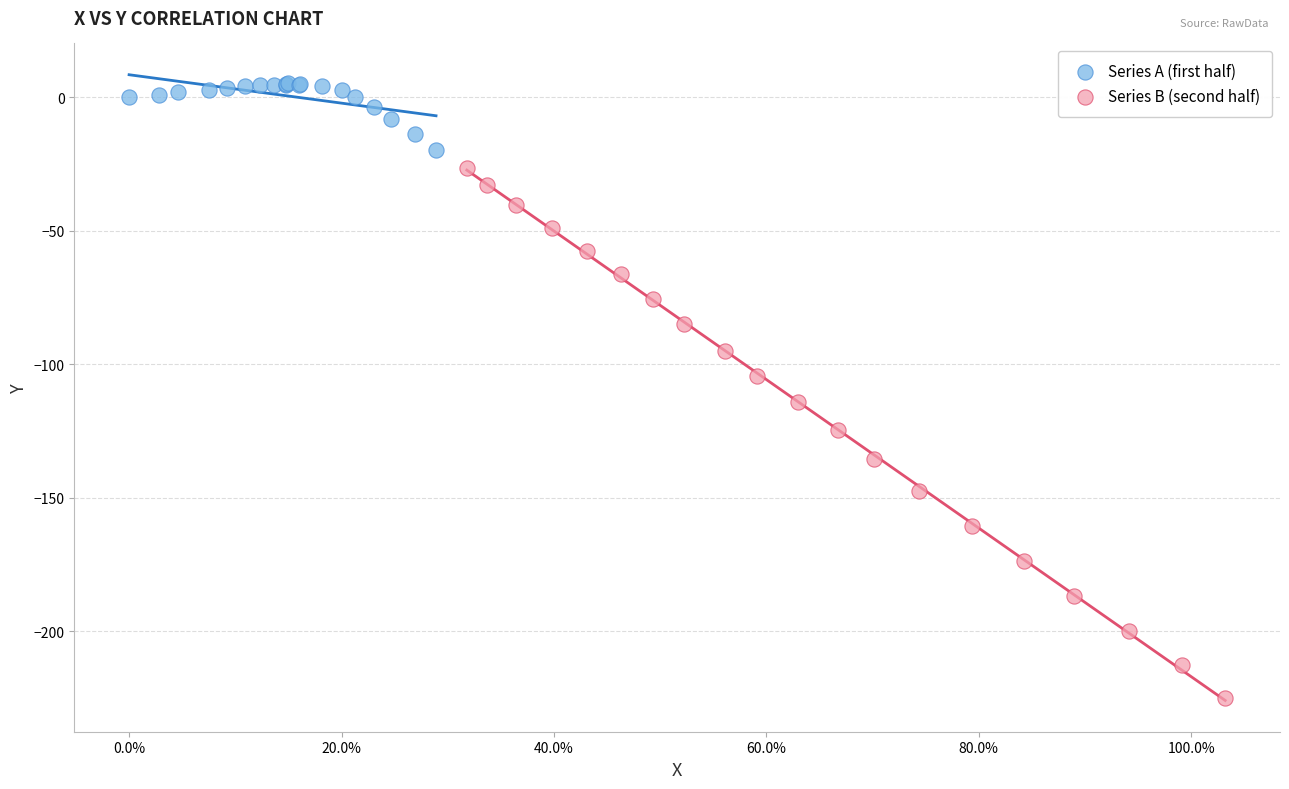

Which series has the widest spread of Y values?

Series B (second half)